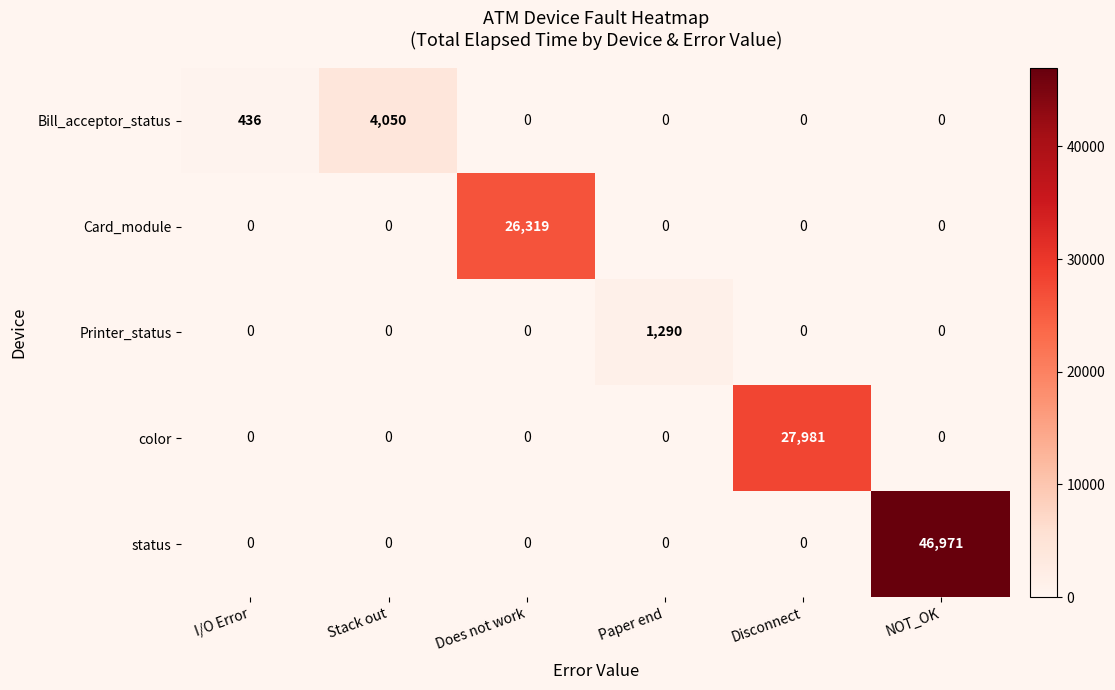

What is the spread (max minus min) of values at Paper end?

1290